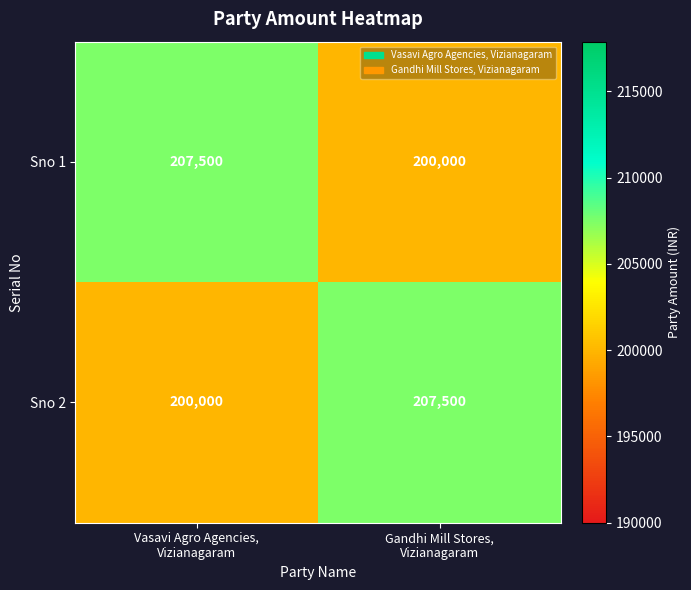

What is the maximum value for Sno 1?

207500